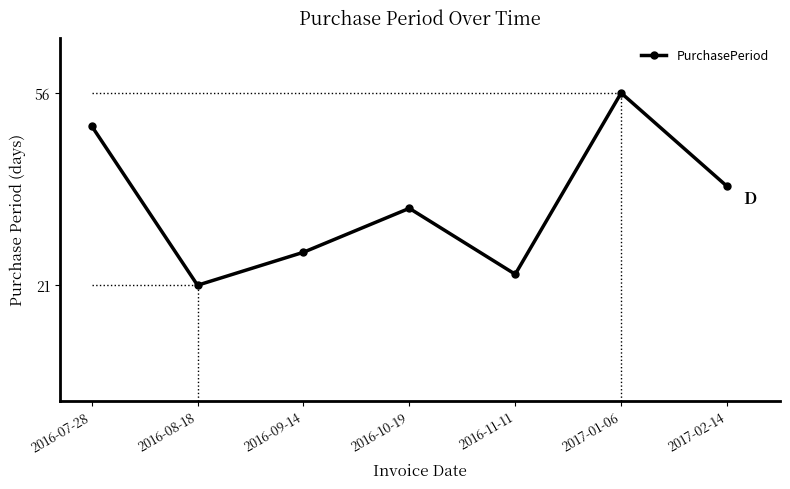

What is the label of the 1st point from the left?

2016-07-28